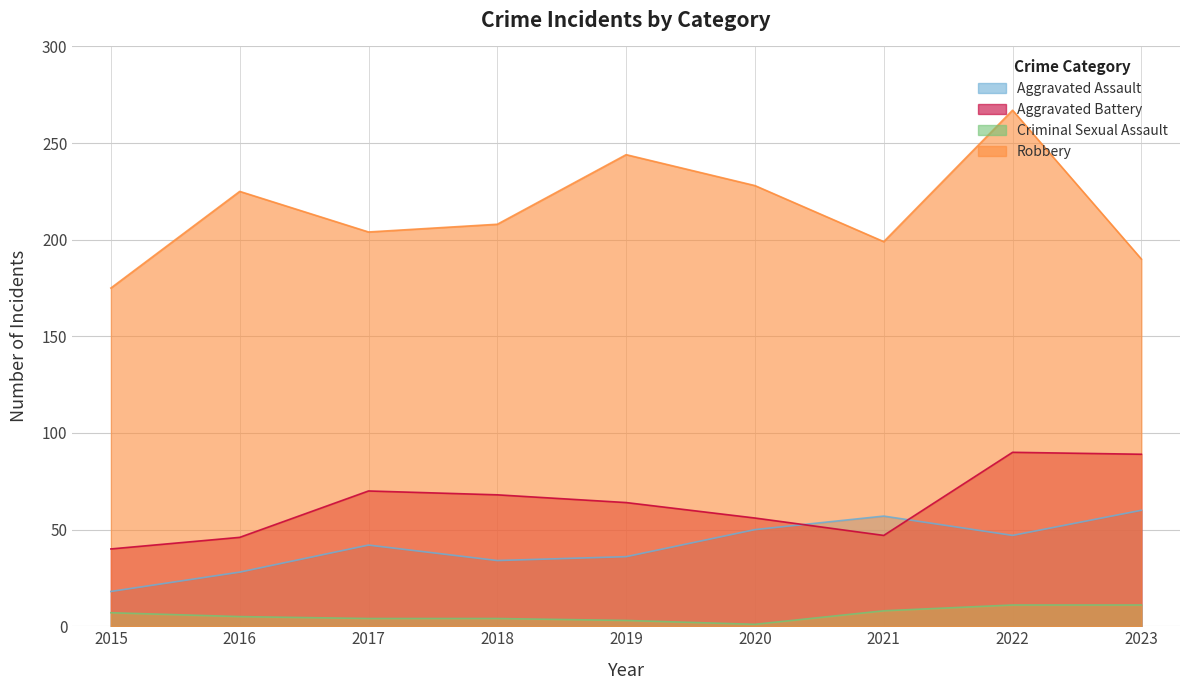

What is the smallest value displayed?

1